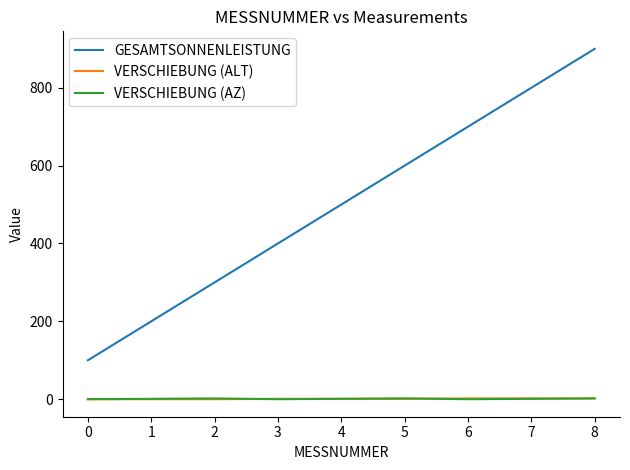

True or false: GESAMTSONNENLEISTUNG and VERSCHIEBUNG (AZ) intersect in this chart.

False